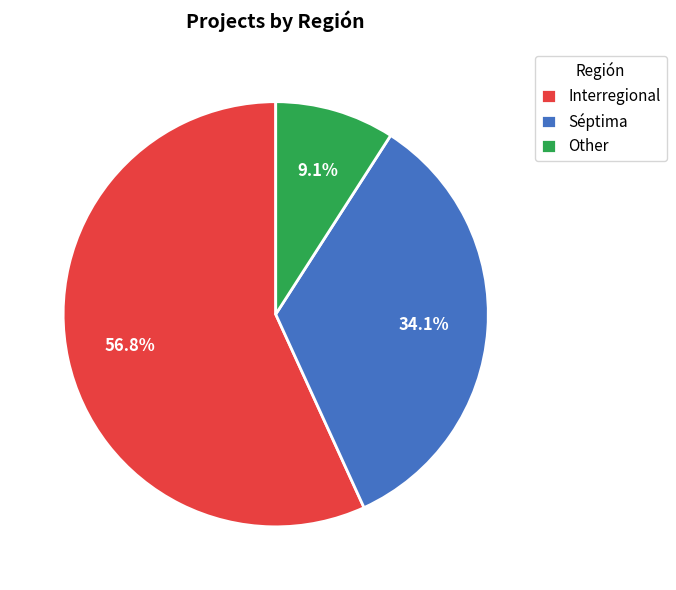

What percentage is the Interregional slice, to the nearest percent?

57%